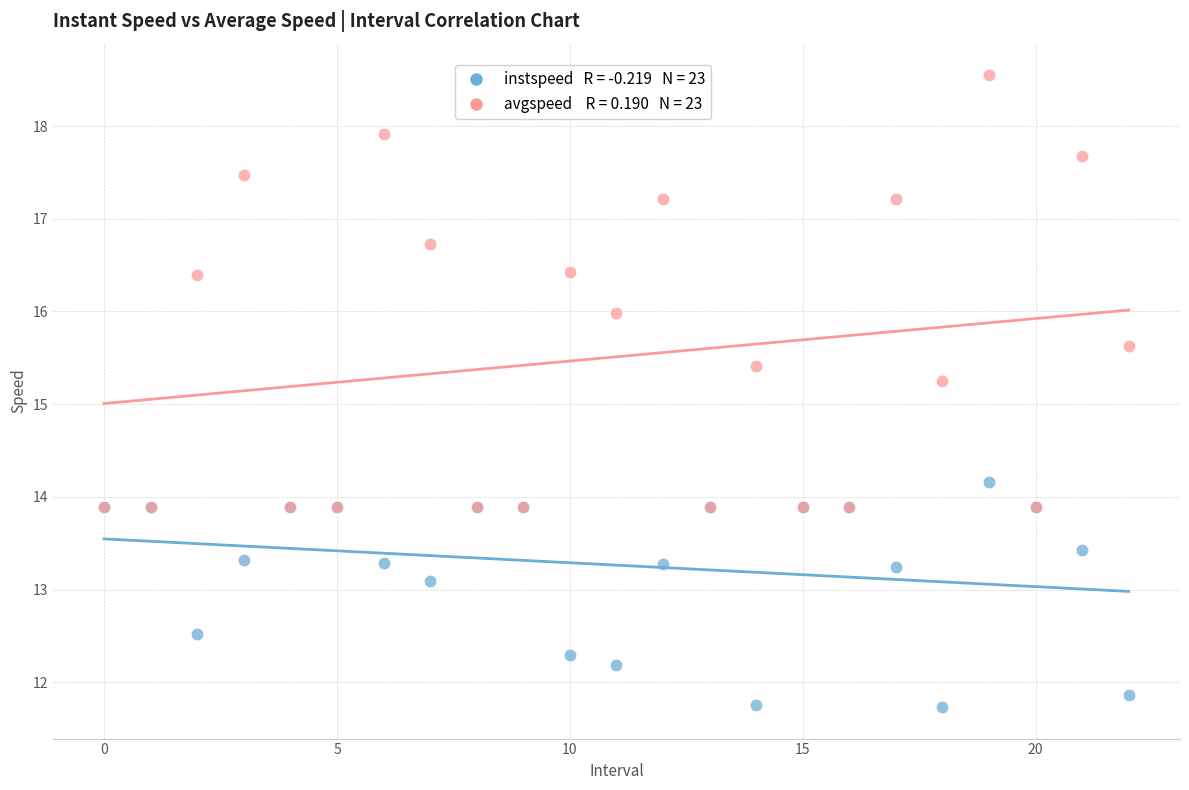

Across all series, what Y value is closest to 15?

15.3